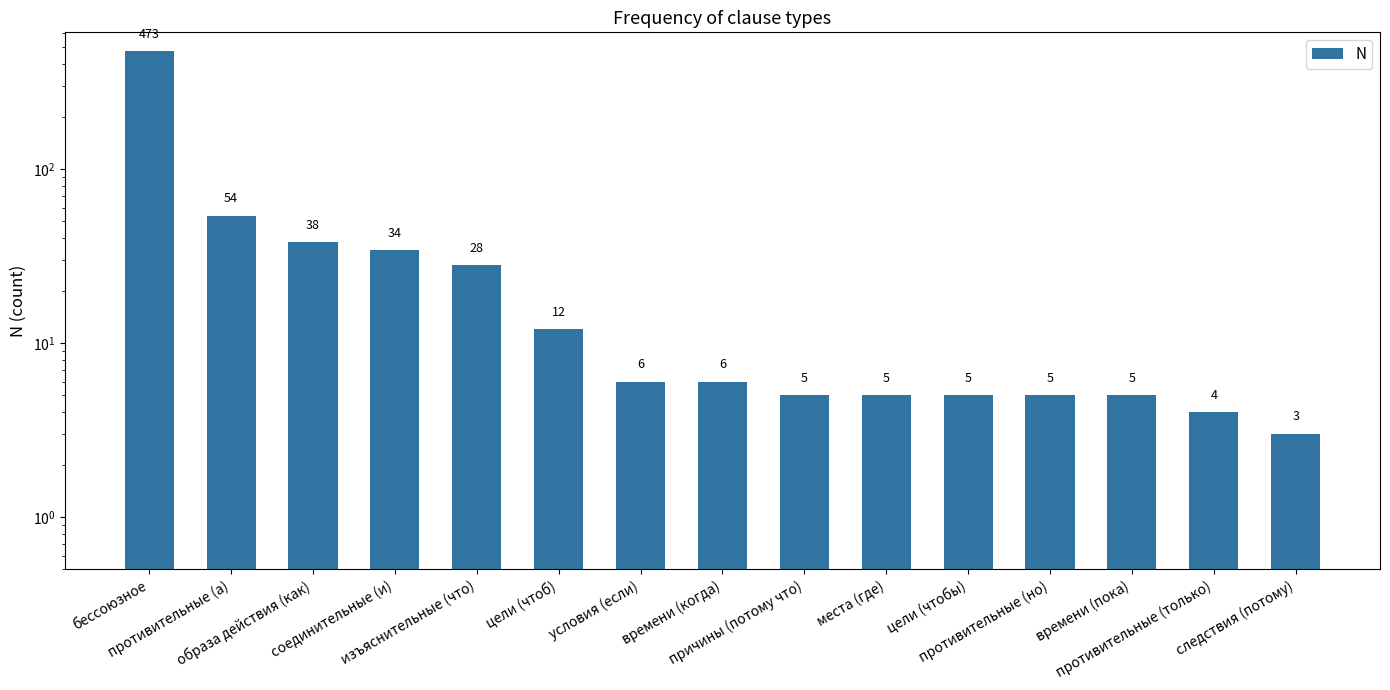

Count the number of categories in the chart.

15